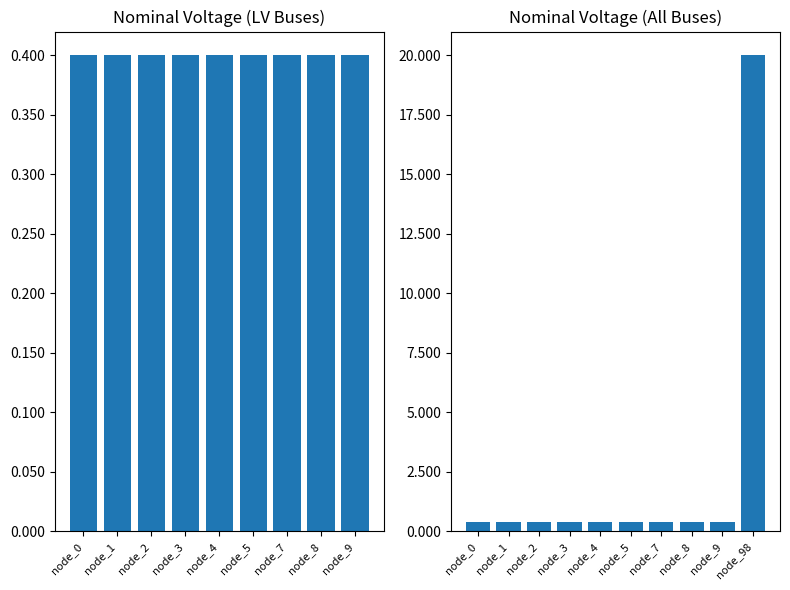

What is the difference between the maximum and minimum values?

19.6